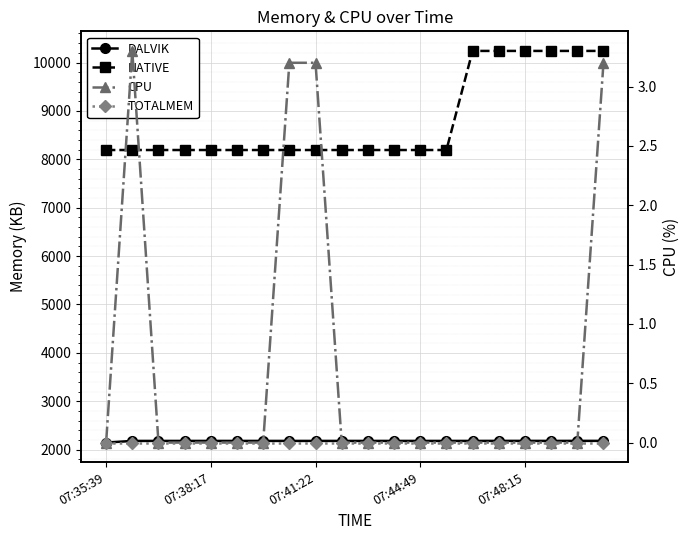

What are all the series names shown in the legend?

DALVIK, NATIVE, CPU, TOTALMEM